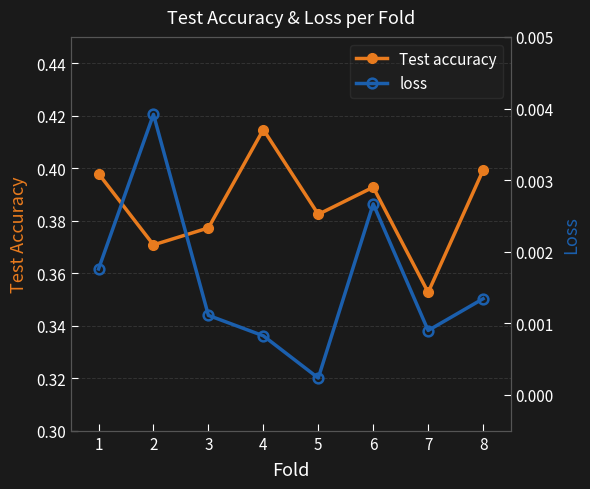

Which has a higher value, 1 or 3?

1